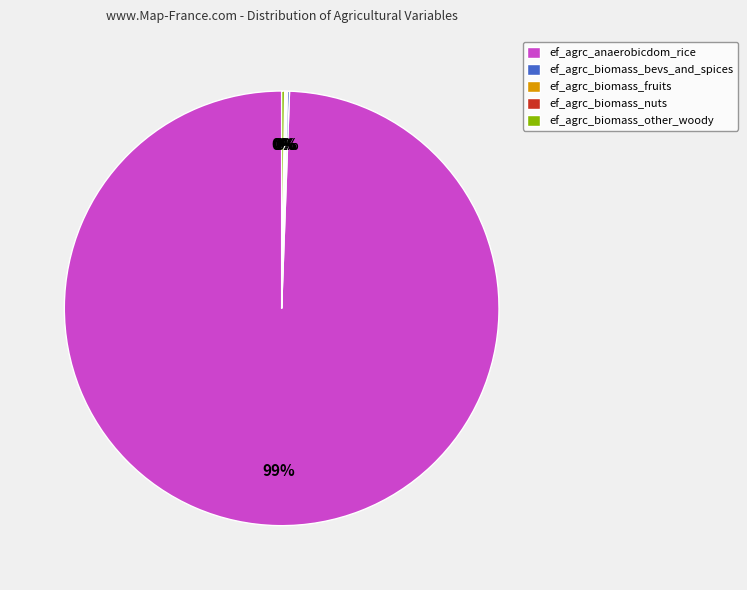

To the nearest percent, what is the average slice percentage?

20%